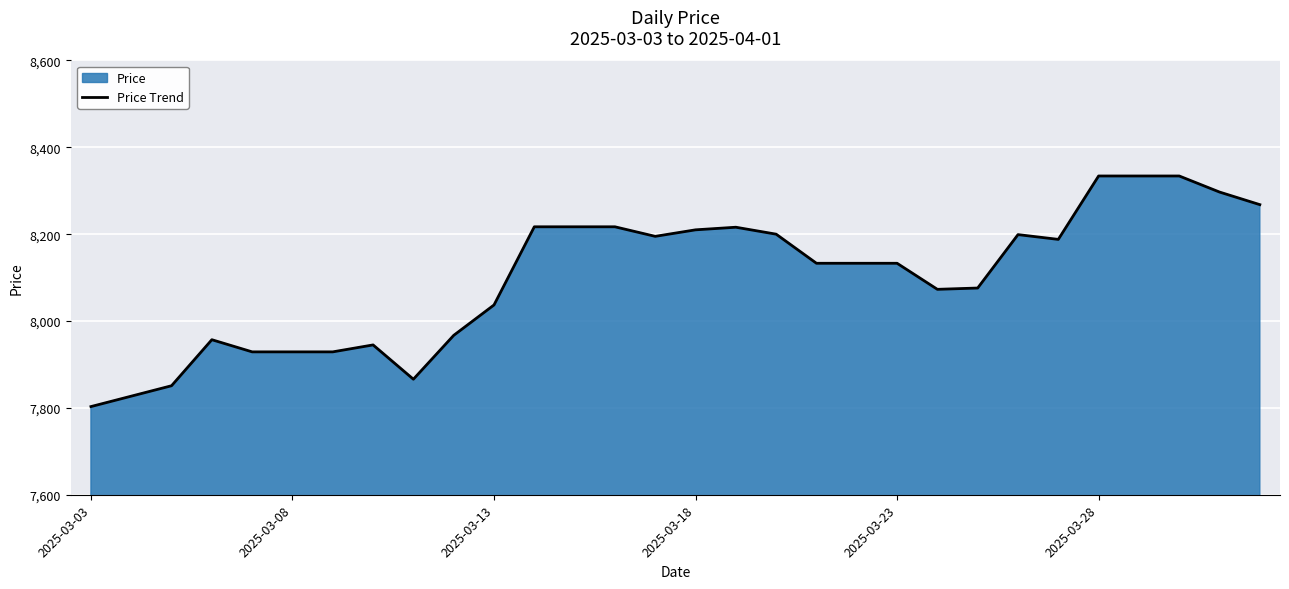

How many points are higher than both their immediate neighbors (excluding endpoints)?

4